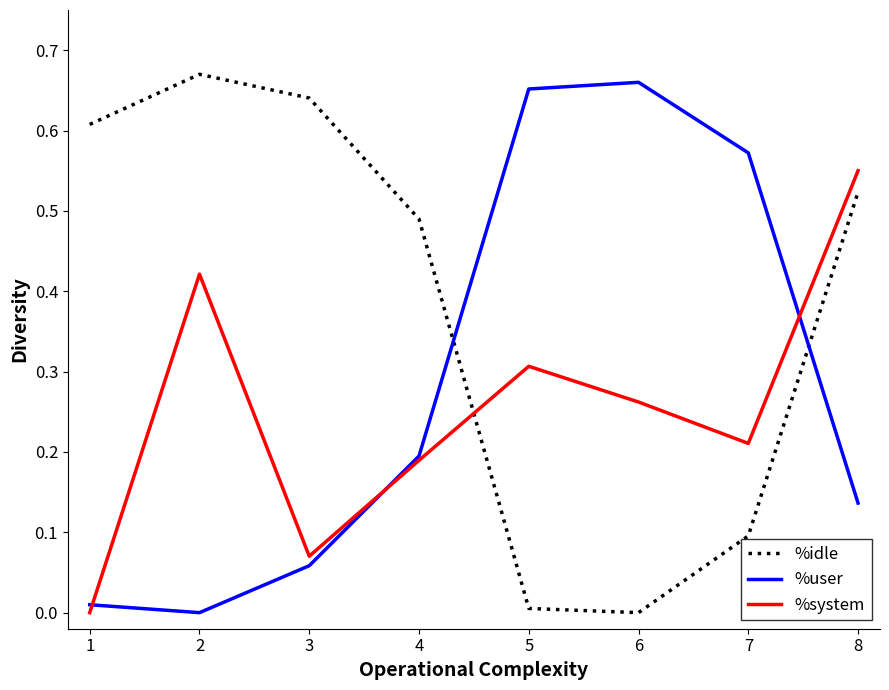

The value of %idle at 6 is 0.4. True or false?

False